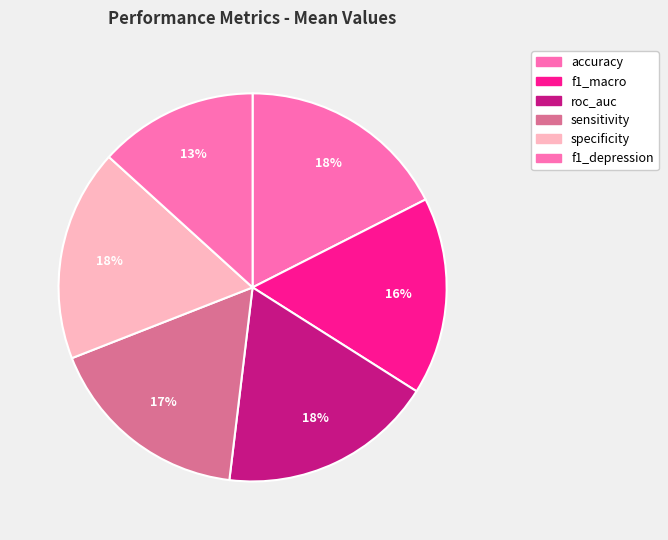

Count the number of slices in the pie.

6